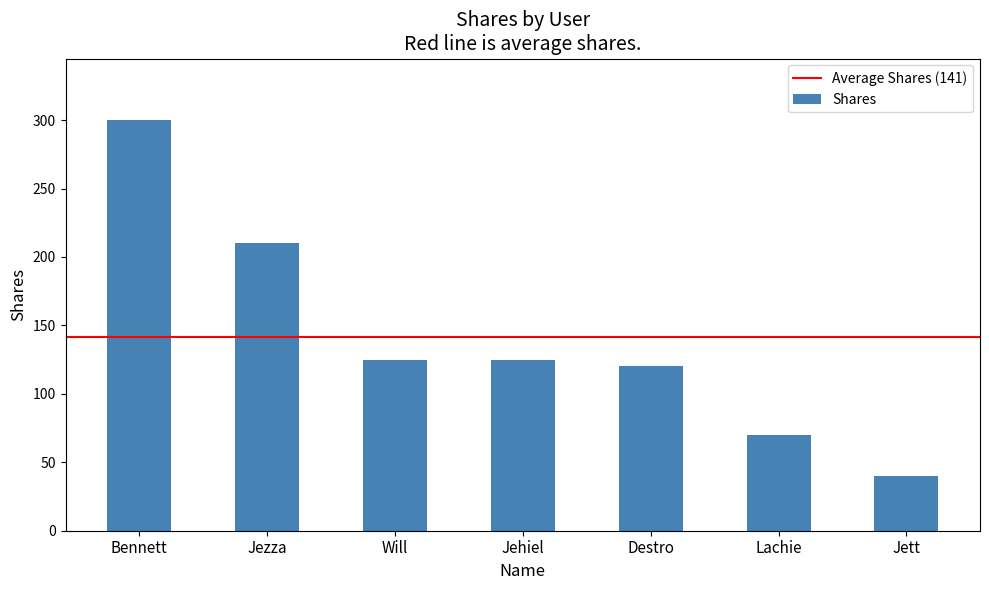

At which category does the chart reach its minimum across all series?

Jett